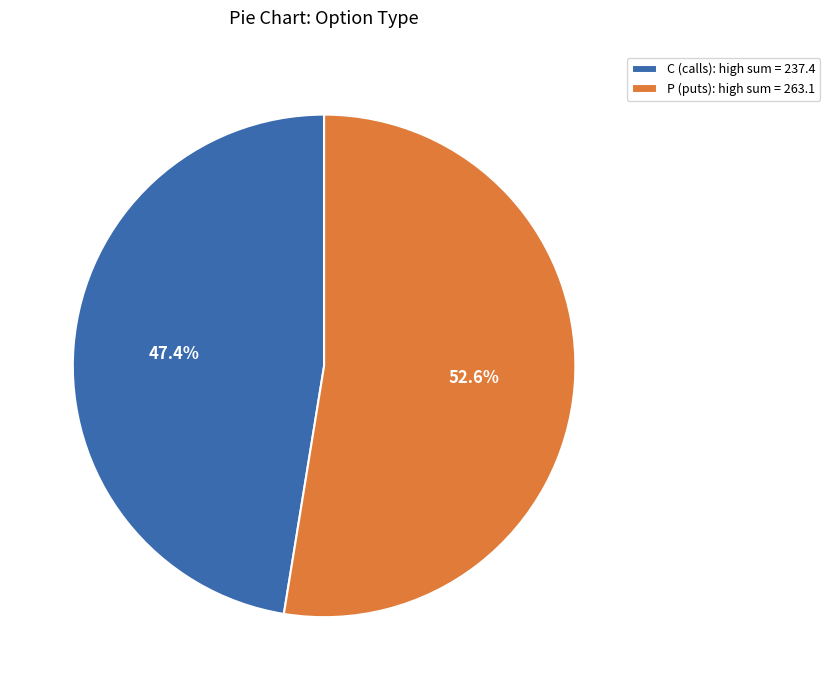

How many segments does this pie chart have?

2